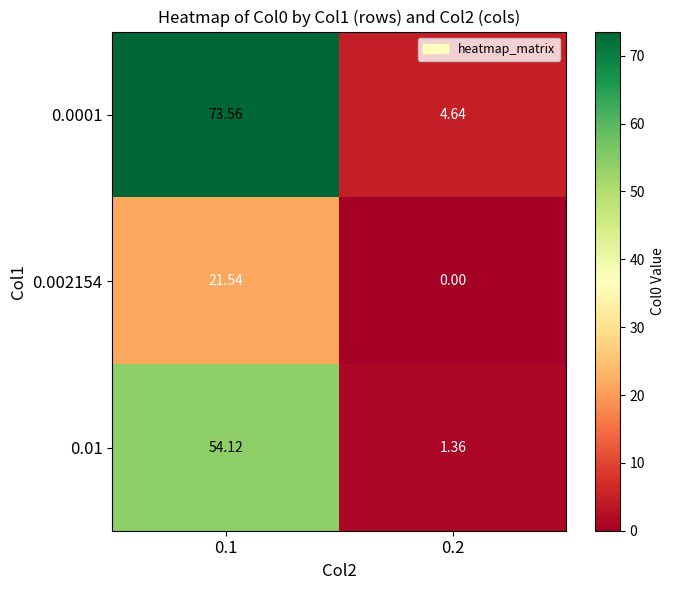

Is the value of 0.01 at 0.1 greater than the value of 0.002154 at 0.1?

Yes